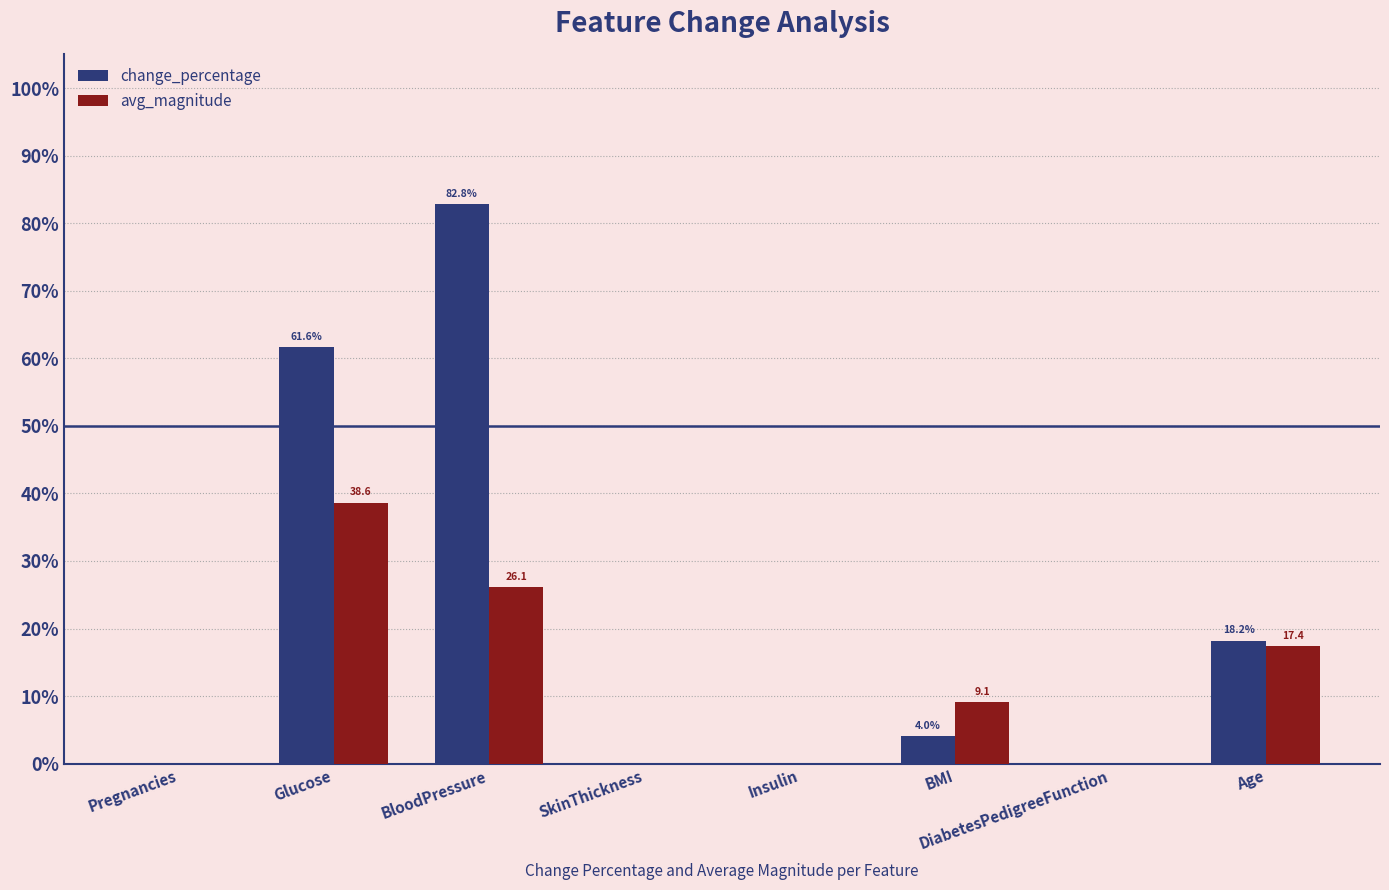

How many values in the change_percentage series exceed 4?

4